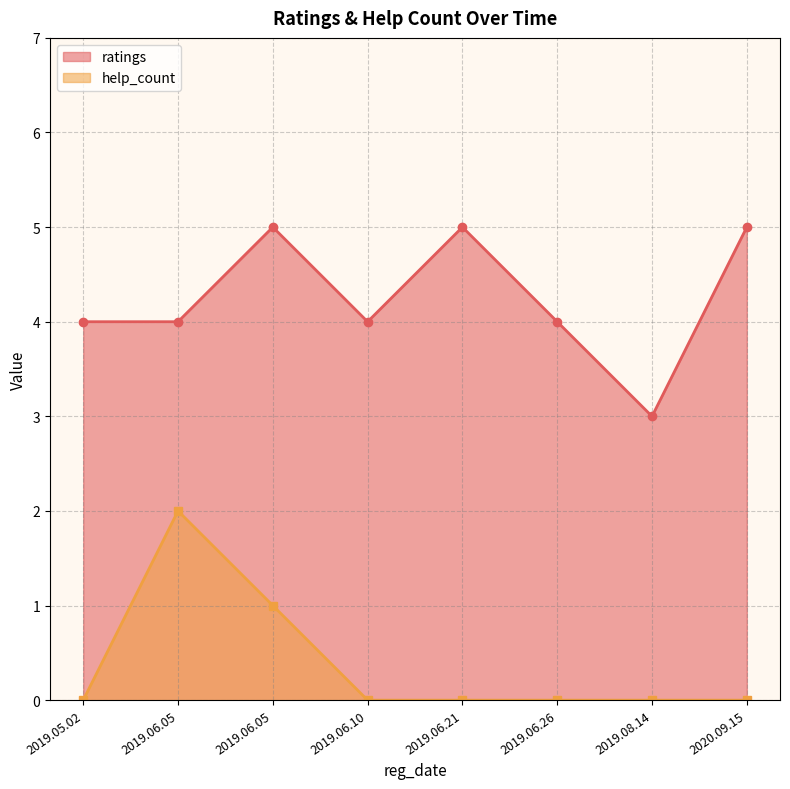

What are all the series names shown in the legend?

ratings, help_count